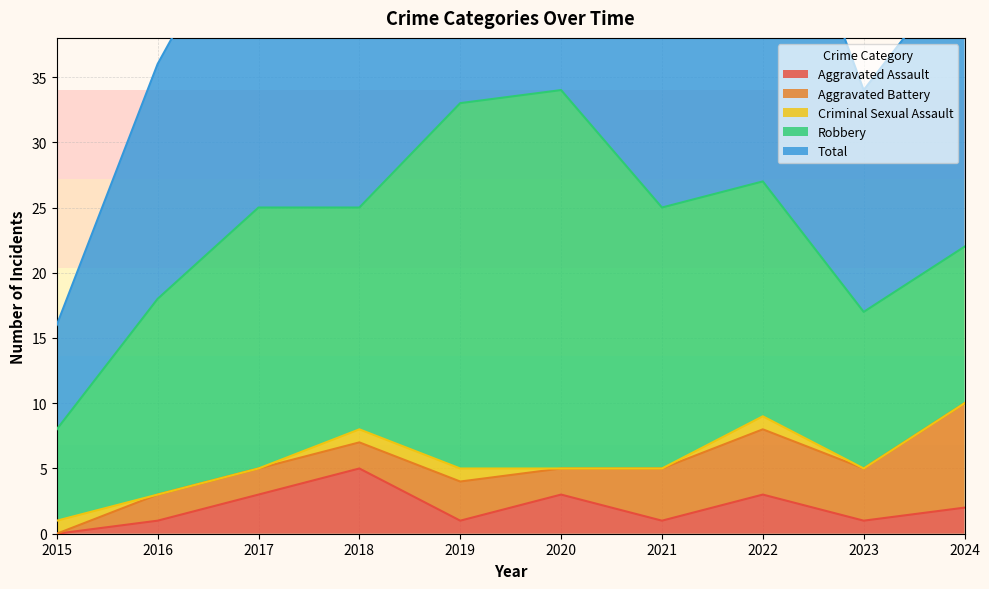

What is the total value across all series at 2017?

50